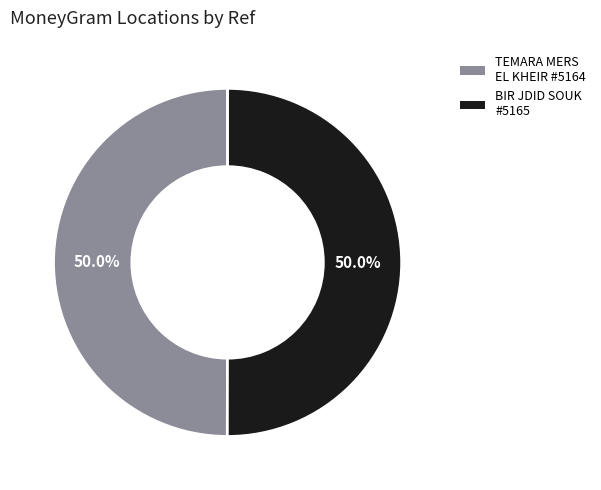

Approximately how many times larger is the value at TEMARA MERS EL KHEIR #5164 compared to BIR JDID SOUK #5165?

1.0